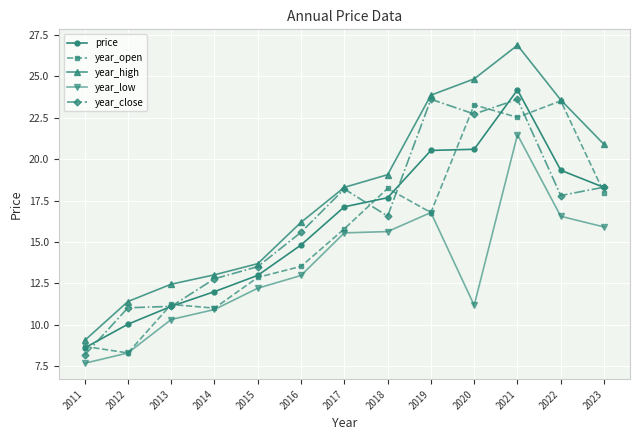

What is the difference between the maximum and minimum values in the year_close series?

15.5